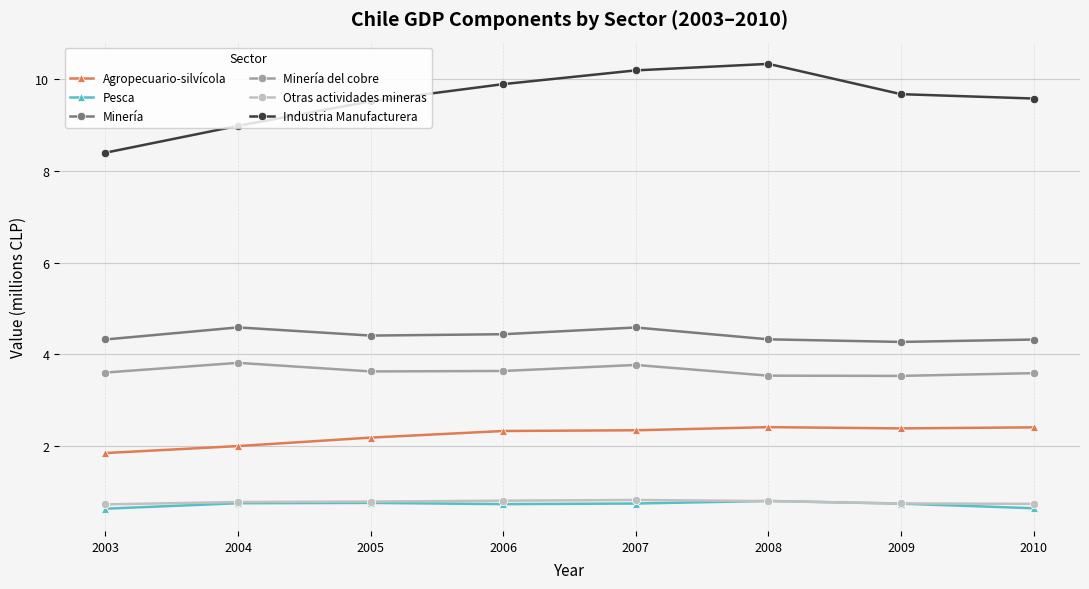

Reading right to left, transcribe all the data shown in this chart.

Agropecuario-silvícola: 2010=2403531	2009=2380618	2008=2407959	2007=2339644	2006=2323865	2005=2179570	2004=1994737	2003=1842431
Pesca: 2010=637095	2009=738277	2008=796720	2007=740495	2006=727576	2005=754243	2004=747248	2003=627436
Minería: 2010=4320345	2009=4268224	2008=4325019	2007=4583481	2006=4436556	2005=4406827	2004=4585327	2003=4321571
Minería del cobre: 2010=3586680	2009=3526859	2008=3531496	2007=3765597	2006=3633949	2005=3624227	2004=3811802	2003=3599970
Otras actividades mineras: 2010=733663	2009=741366	2008=793522	2007=817884	2006=802607	2005=782601	2004=773525	2003=721601
Industria Manufacturera: 2010=9581876	2009=9677021	2008=10338236	2007=10196414	2006=9896182	2005=9520422	2004=8985620	2003=8398990